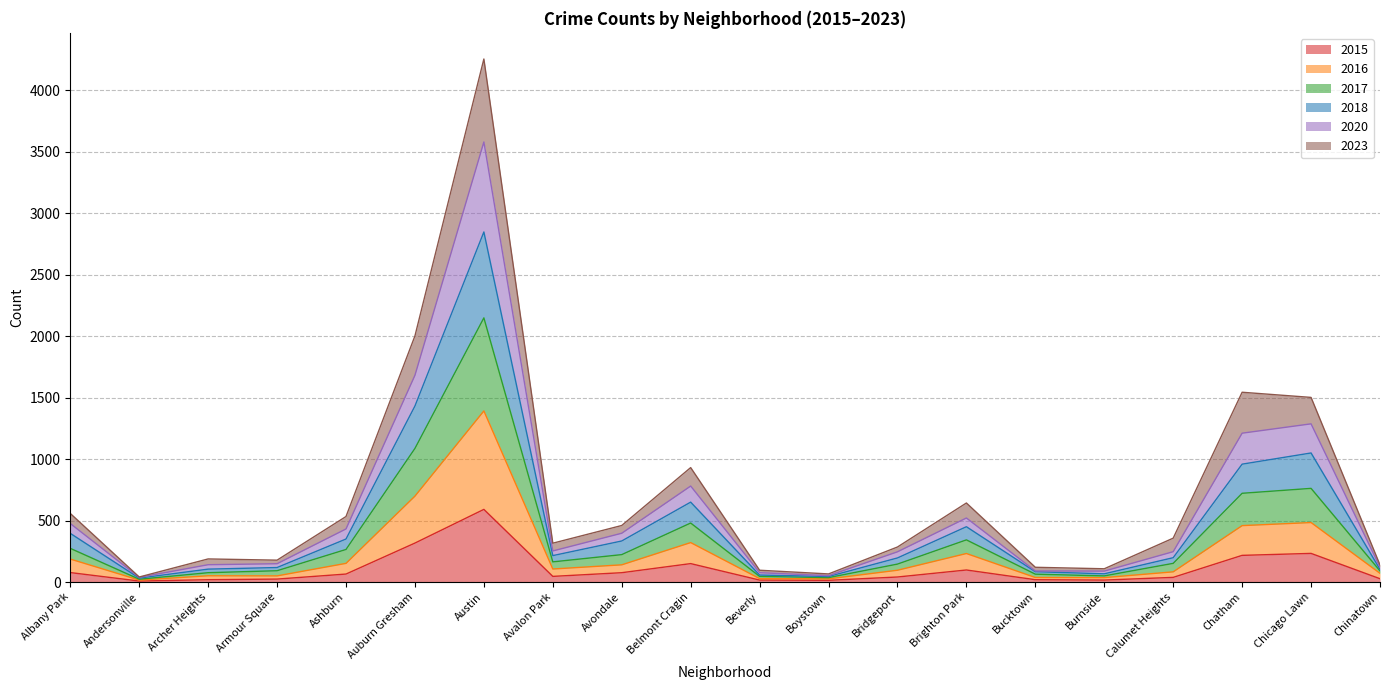

What is the total value across all series at Chicago Lawn?

1502